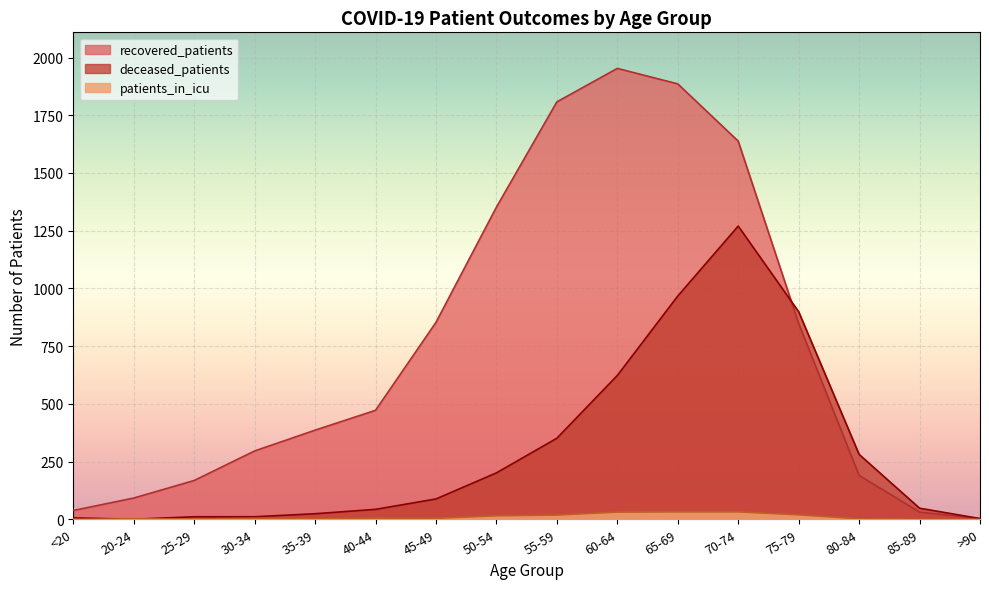

What is the spread (max minus min) of values at 50-54?

1337